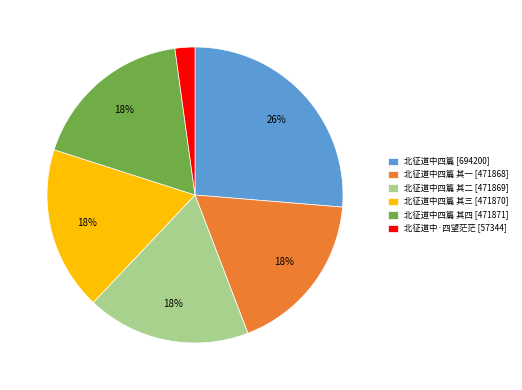

Count the number of slices in the pie.

6